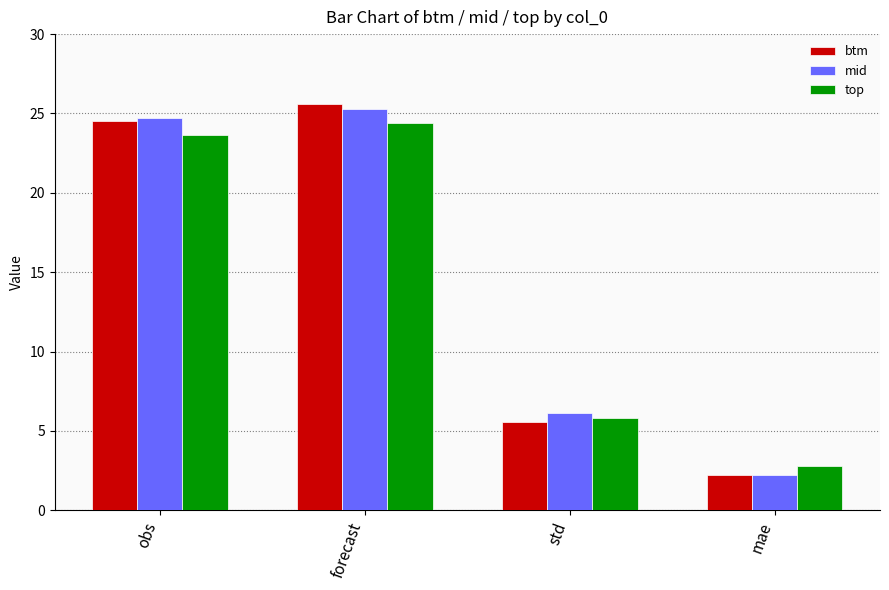

True or false: top has a value of 3.1 at std.

False